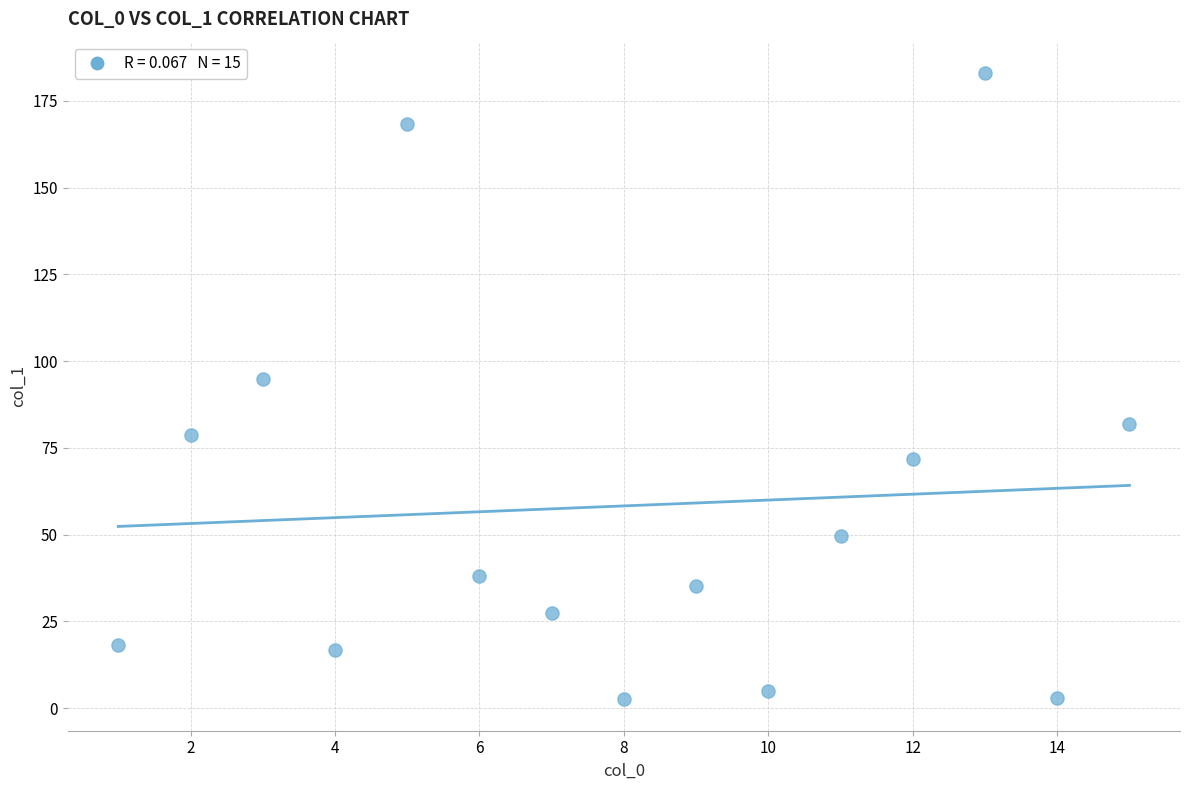

What is the range of X values (max minus min)?

14.0